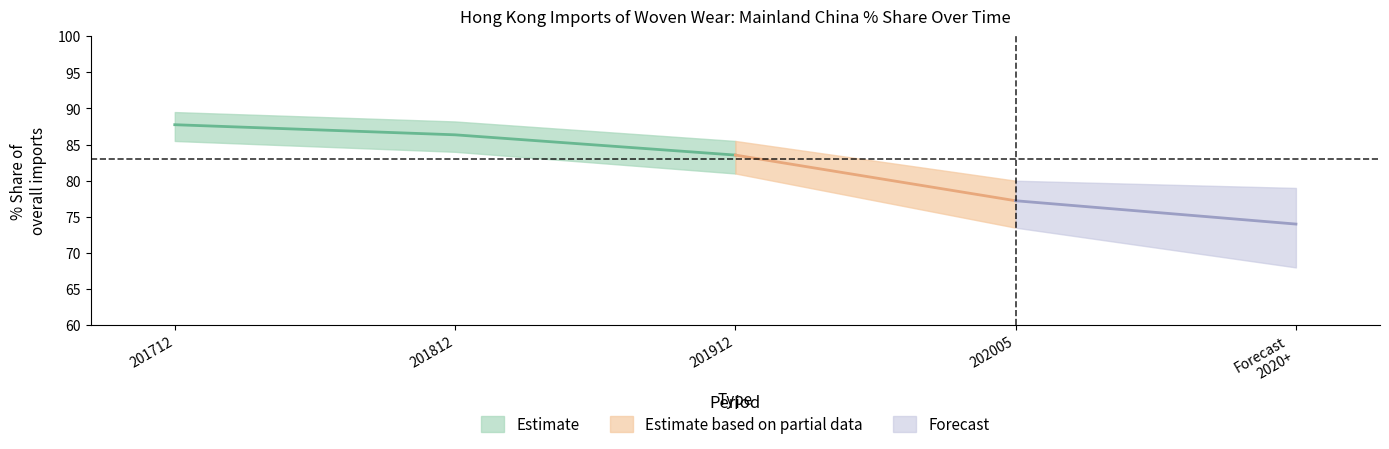

Does the chart display data point markers on the line(s)?

No